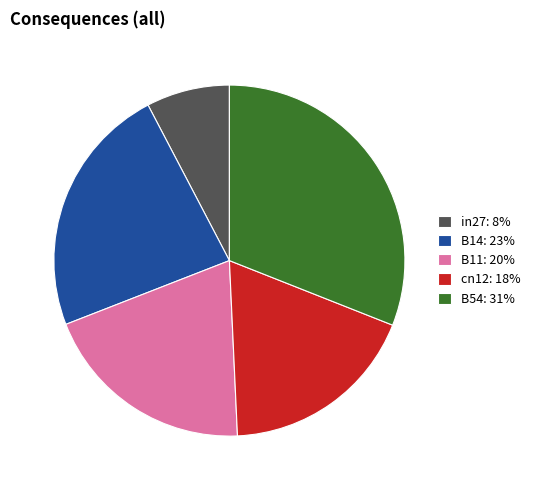

The B14 slice represents 8% of the pie. True or false?

False